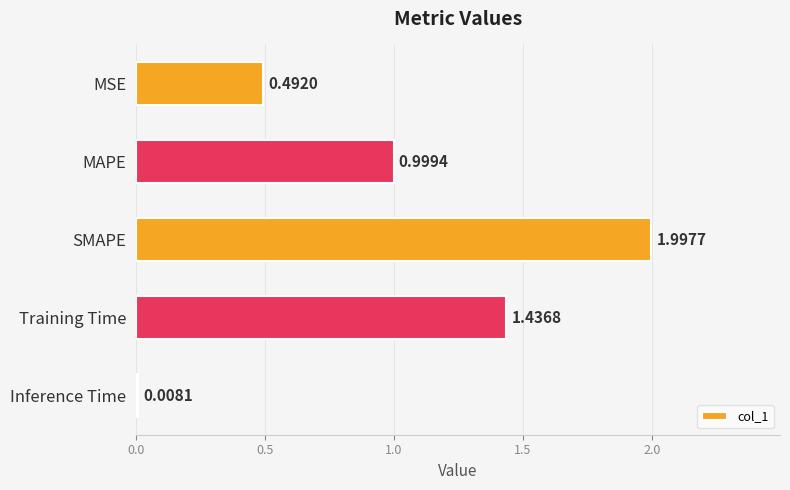

What is the label of the 2nd bar from the bottom?

Training Time